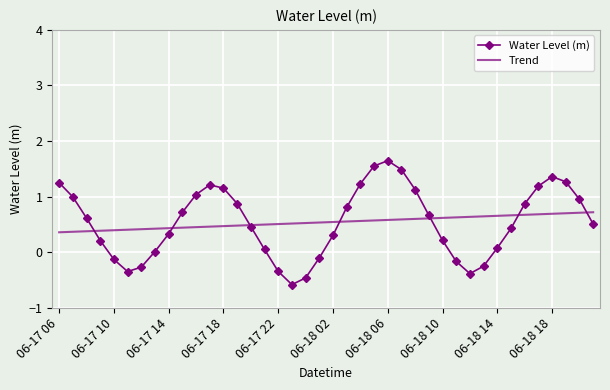

What is the minimum value for Trend?

0.4